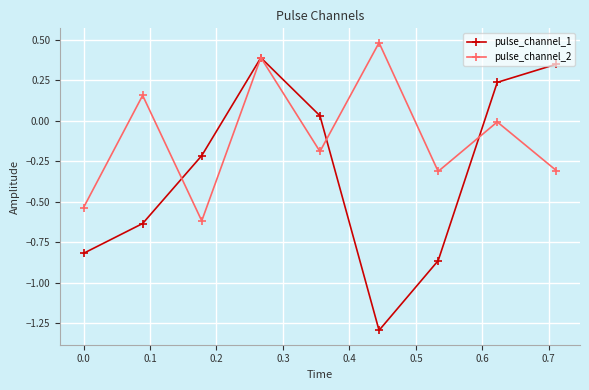

What are all the series names shown in the legend?

pulse_channel_1, pulse_channel_2